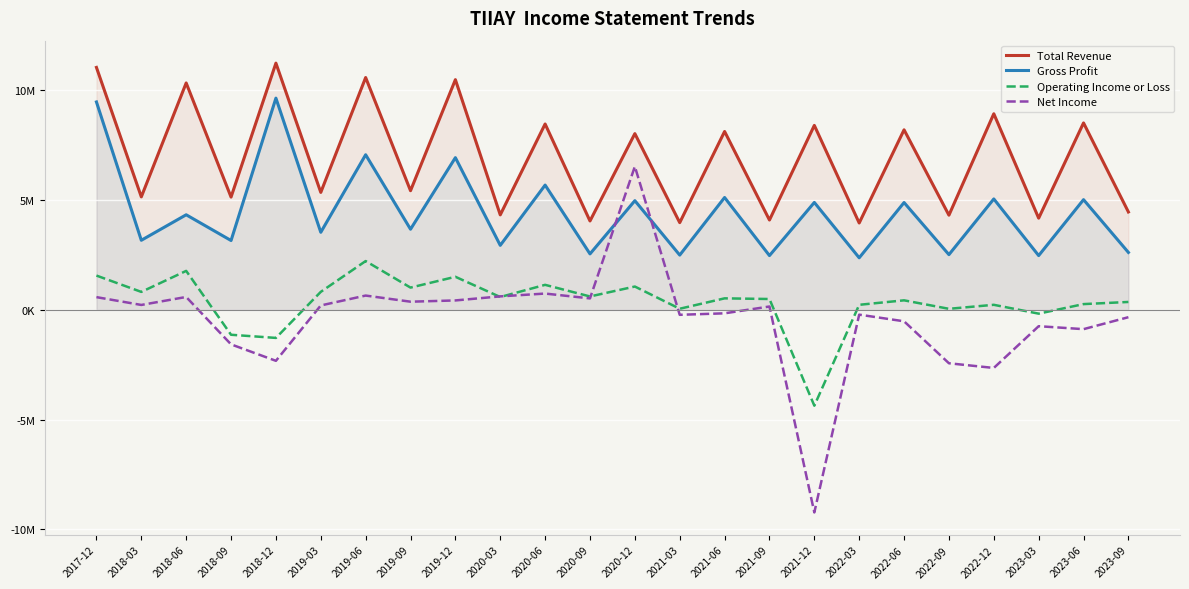

How many data points in Gross Profit are less than 4328300?

12